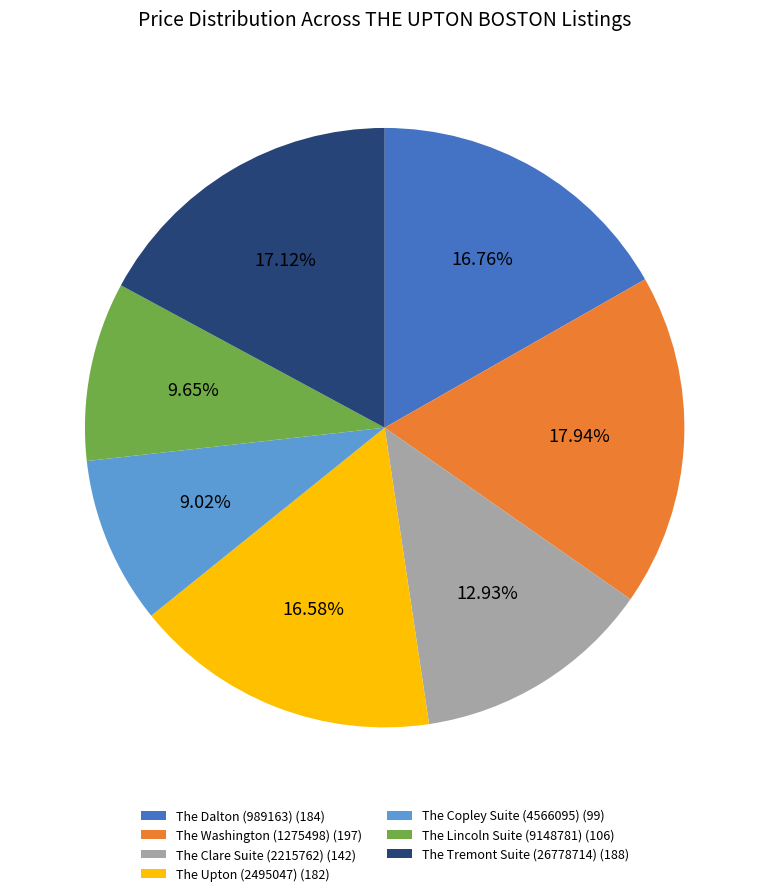

Is there a majority slice in this chart?

No